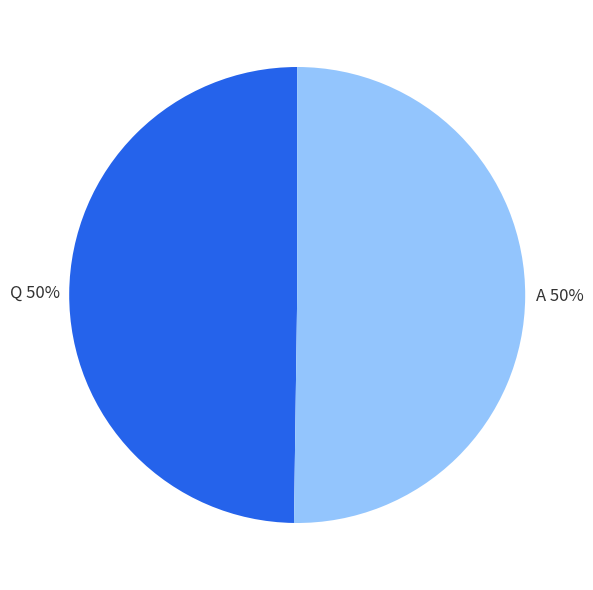

Count the number of slices in the pie.

2